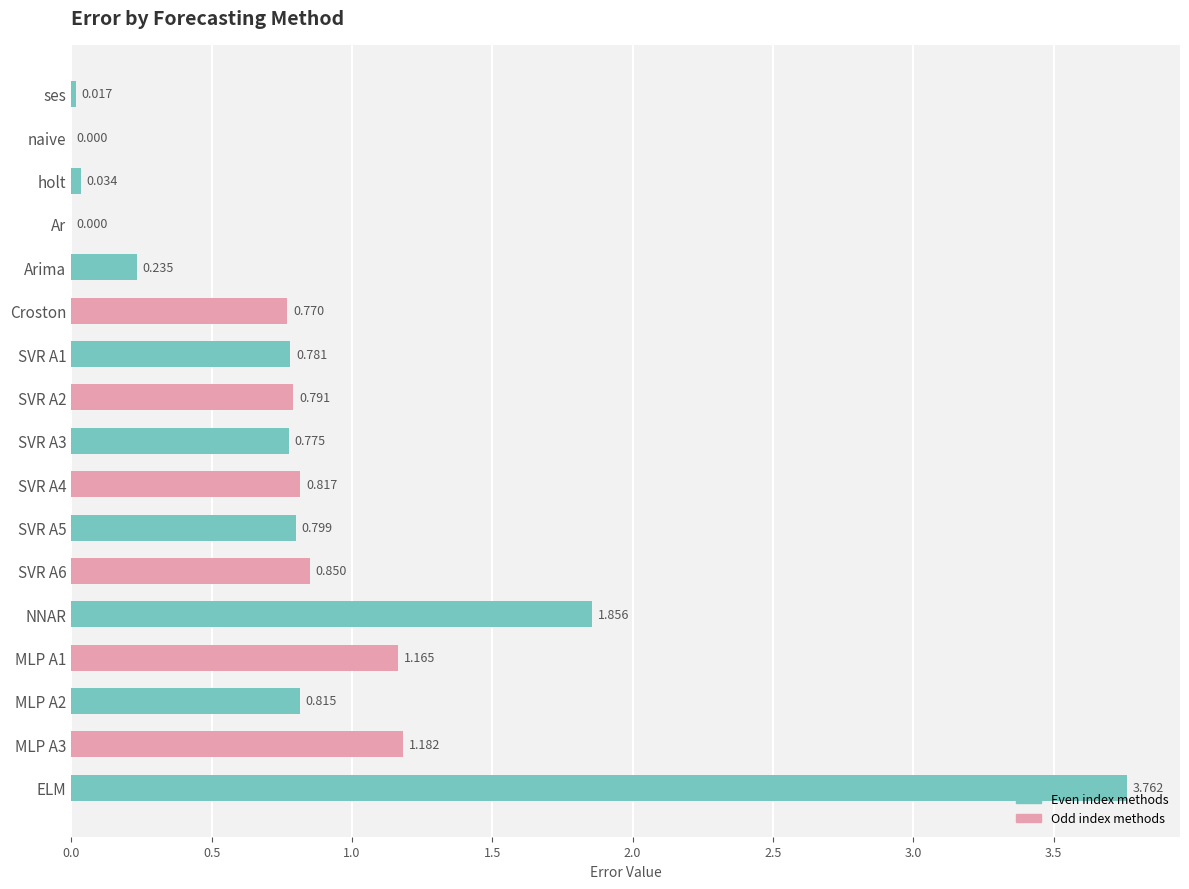

At which category does the chart reach its peak across all series?

ELM